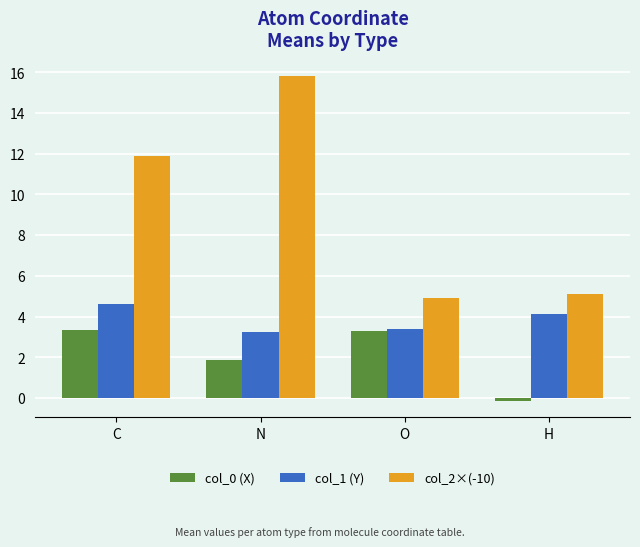

List the series in order of their peak value, lowest first.

col_0 (X), col_1 (Y), col_2×(-10)